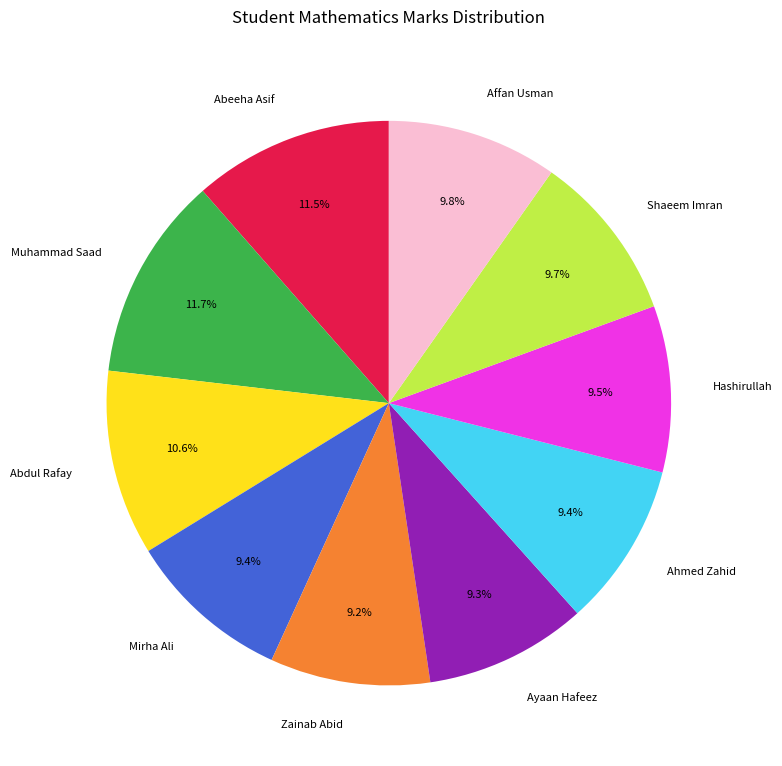

What percentage is the Ayaan Hafeez slice, to the nearest percent?

9%